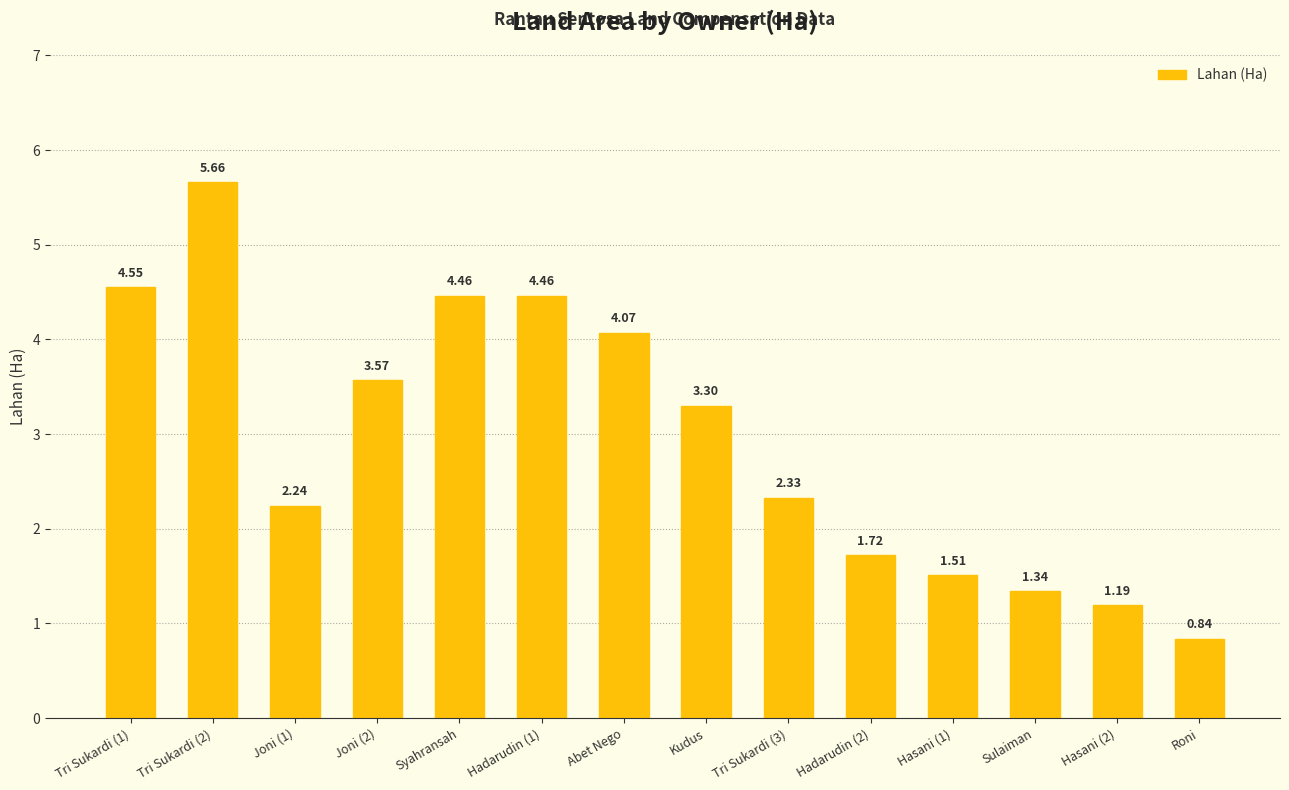

Approximately how many times larger is the value at Tri Sukardi (1) compared to Tri Sukardi (3)?

2.0